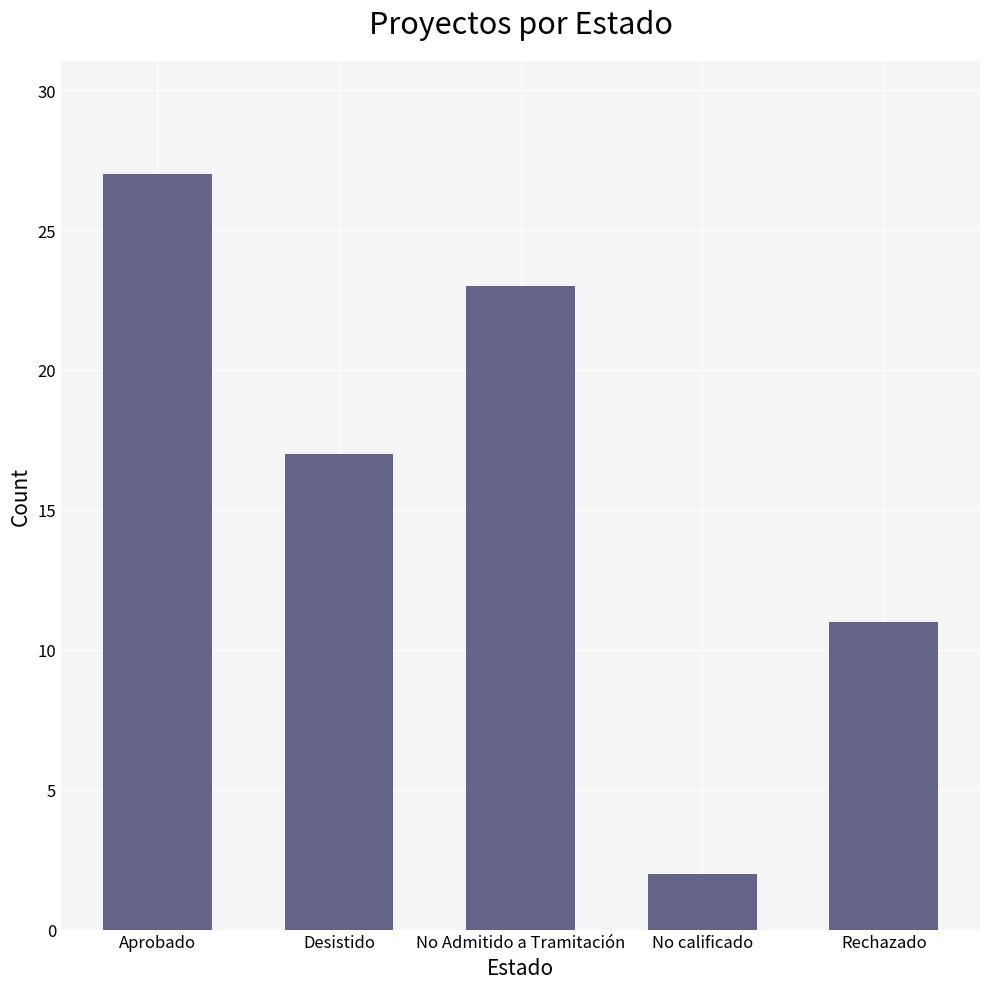

List the labels in order of value, largest first.

Aprobado, No Admitido a Tramitación, Desistido, Rechazado, No calificado